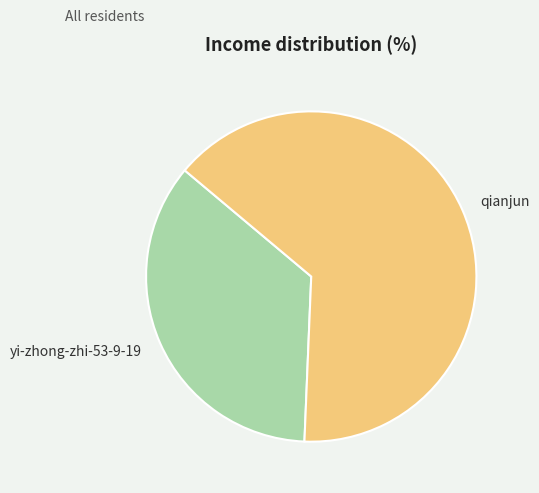

Which category has the biggest portion of the pie?

qianjun